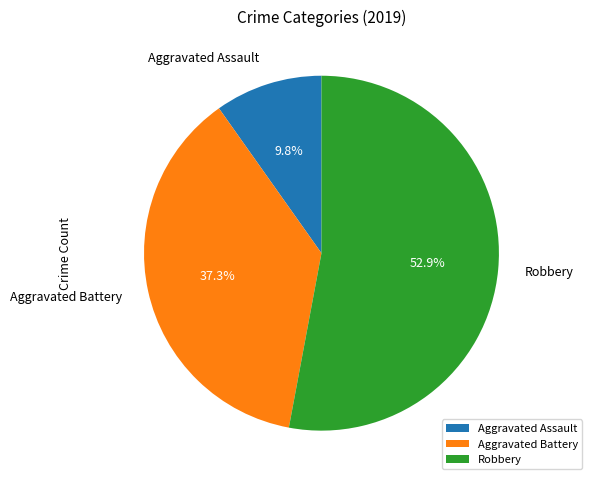

To the nearest percent, what portion does Robbery represent?

53%